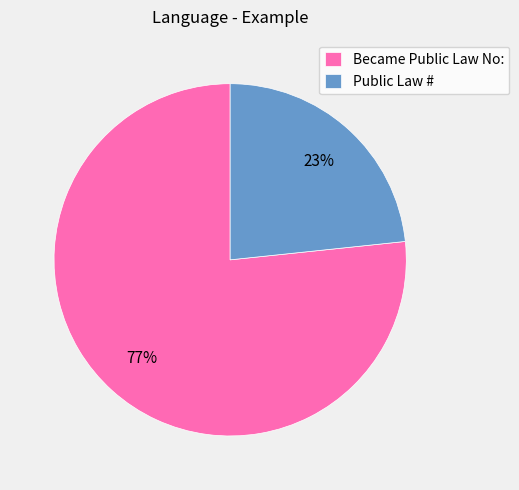

The Public Law # slice represents 14% of the pie. True or false?

False